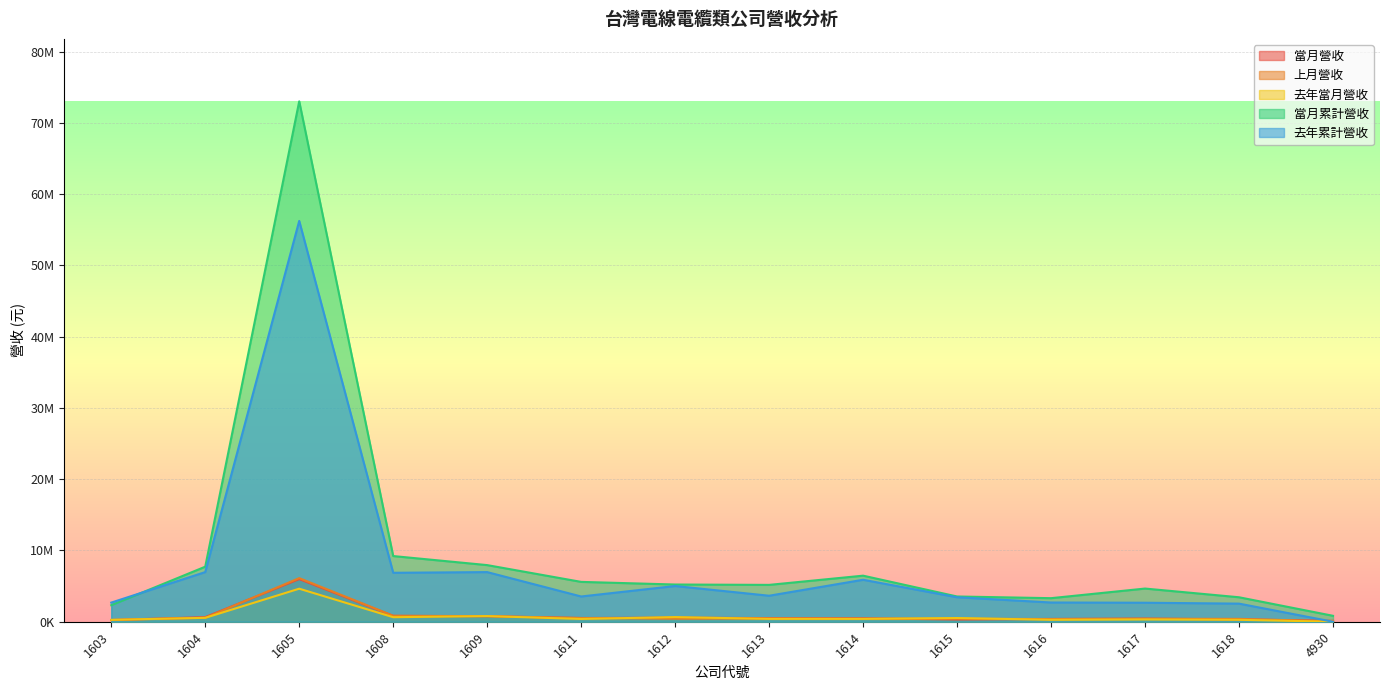

Which label corresponds to the smallest value in the chart?

4930